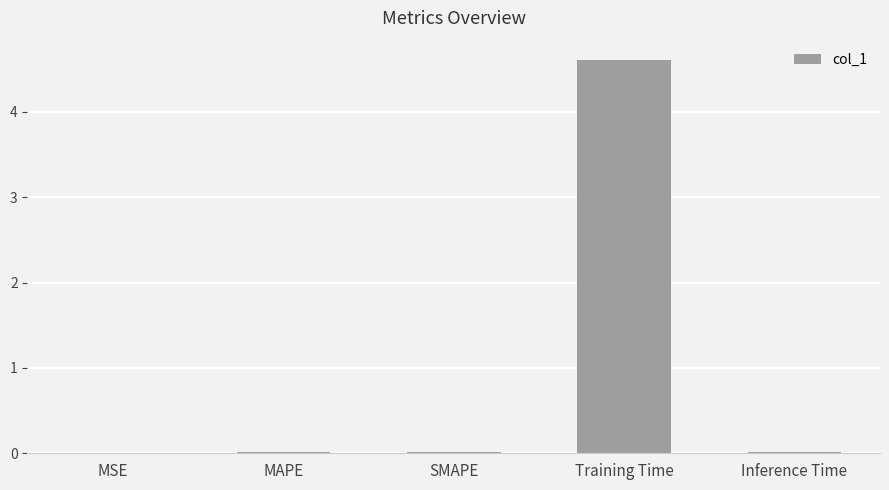

What is the approximate value at Training Time?

4.6